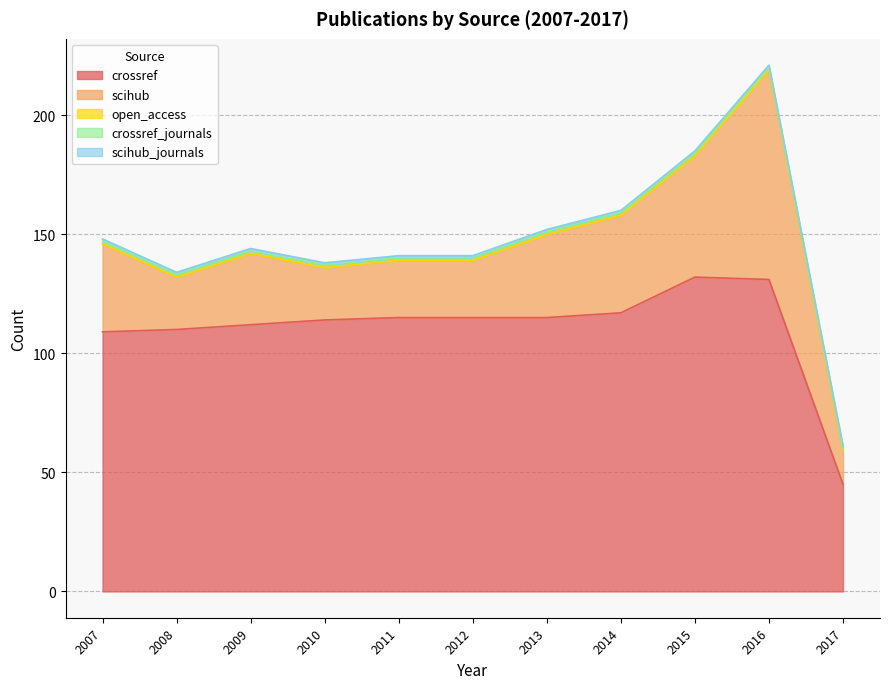

The value of crossref_journals at 2015 is 1. True or false?

True